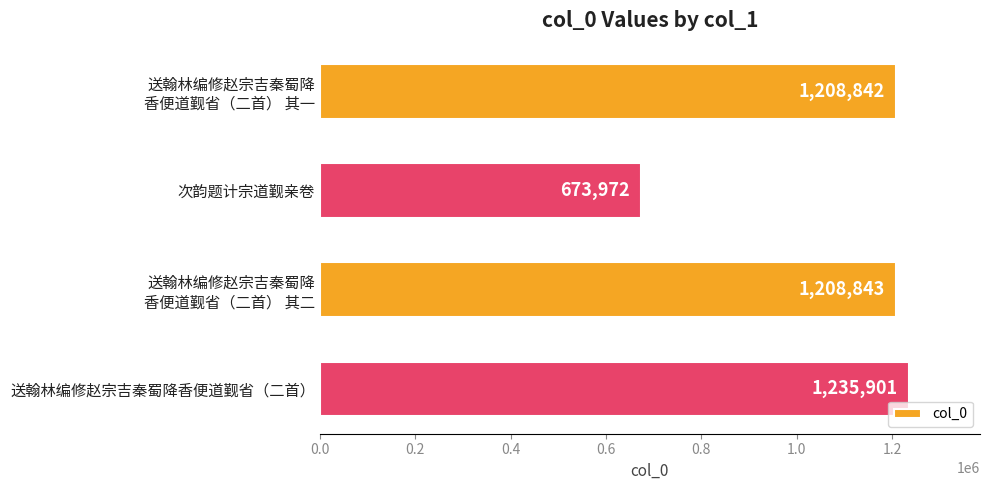

What is the label of the 1st bar from the bottom?

送翰林编修赵宗吉秦蜀降香便道觐省（二首）